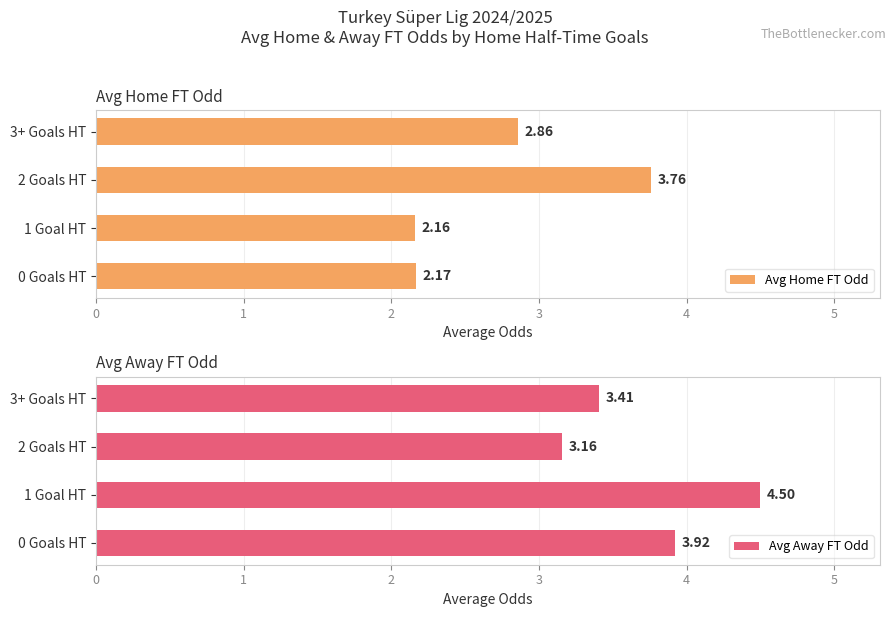

Which series has the widest spread of values?

Avg Home FT Odd